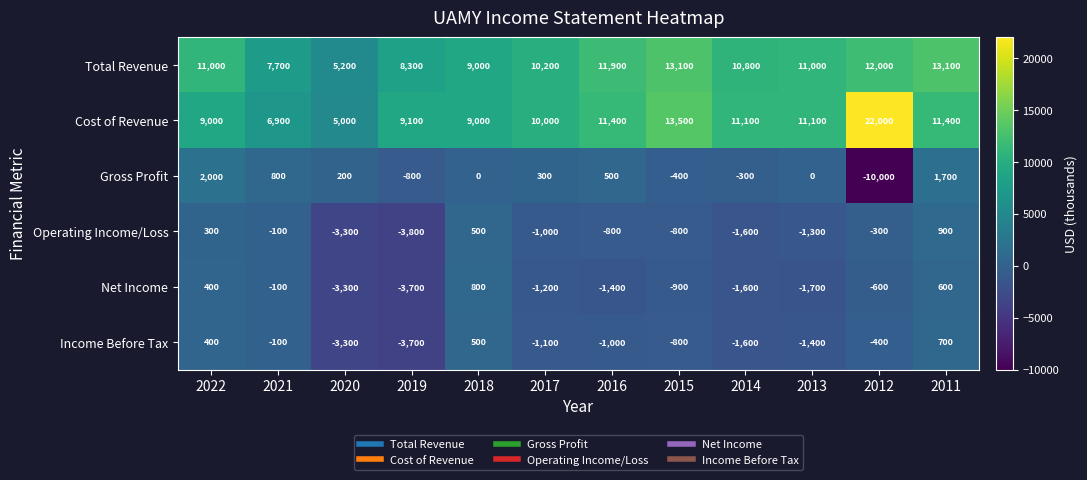

The value of Total Revenue at 2021 is 7700. True or false?

True